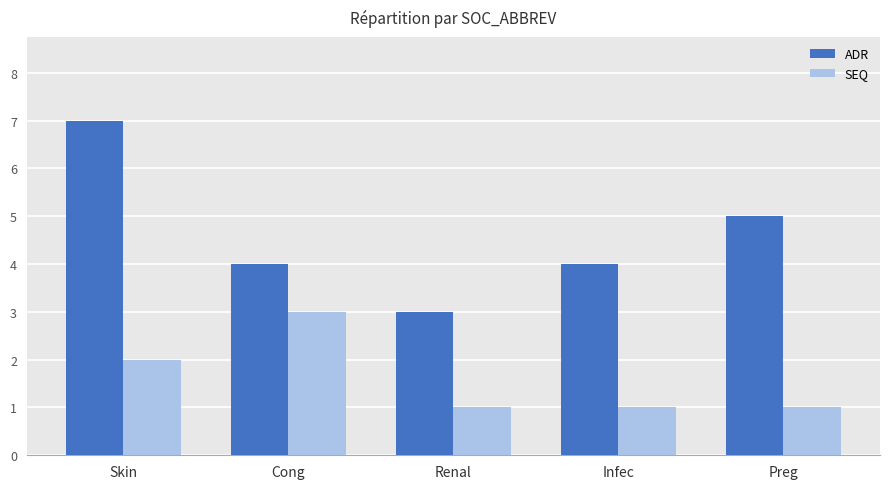

Rank the series at Renal from lowest to highest value.

SEQ, ADR